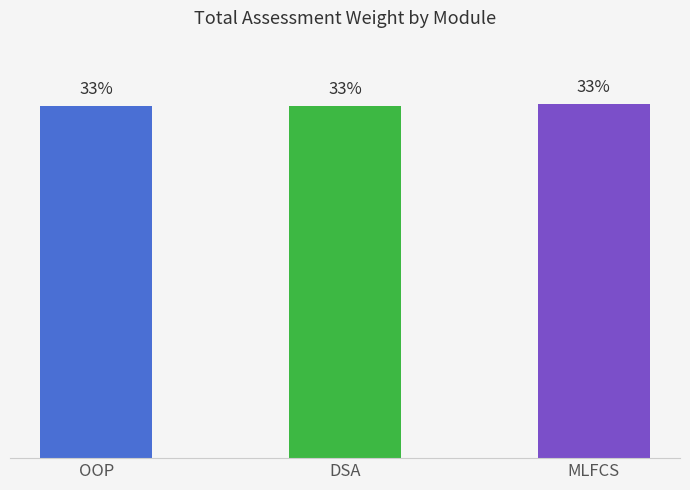

Does the chart contain any negative values?

No